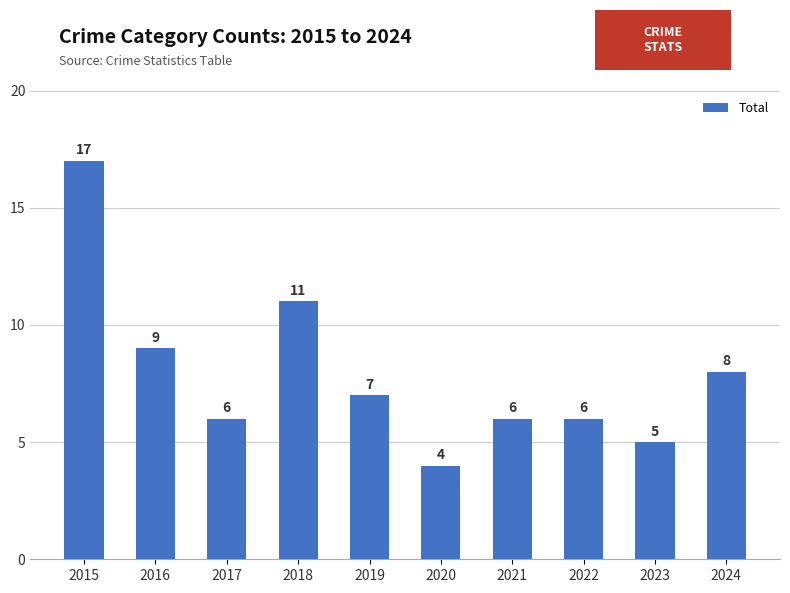

Are the bars grouped side by side (vs. stacked)?

No